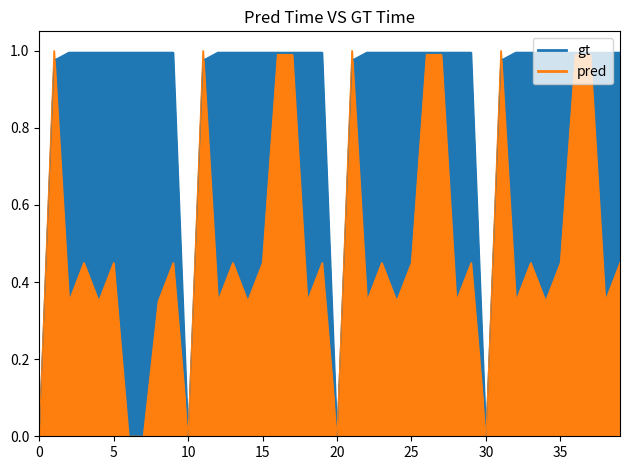

Rank the series by their average value, from lowest to highest.

dynamic_efficiency, static_efficiency